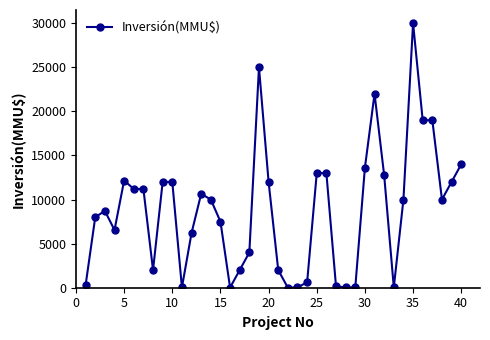

Does the chart display data point markers on the line(s)?

Yes